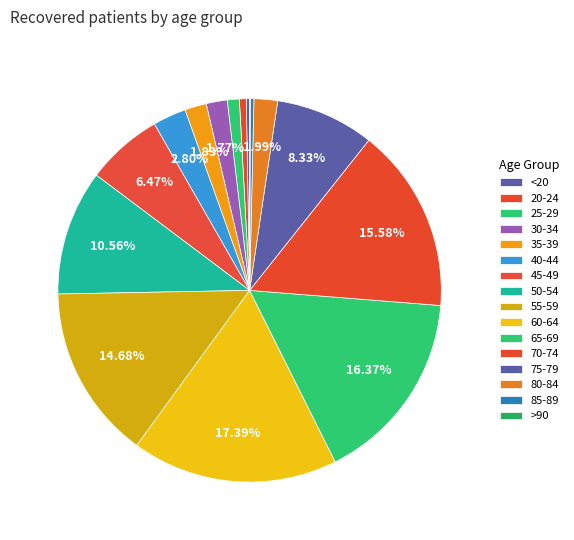

Rank the categories by value from highest to lowest.

60-64, 65-69, 70-74, 55-59, 50-54, 75-79, 45-49, 40-44, 80-84, 35-39, 30-34, 25-29, 20-24, 85-89, <20, >90